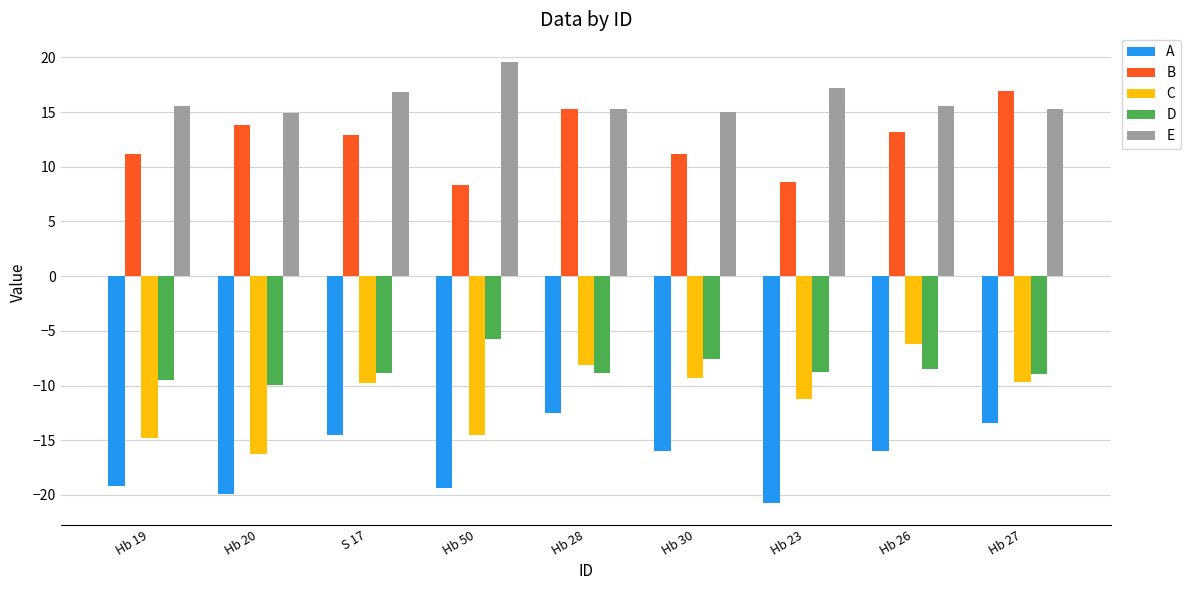

What position from the left is Hb 19?

1